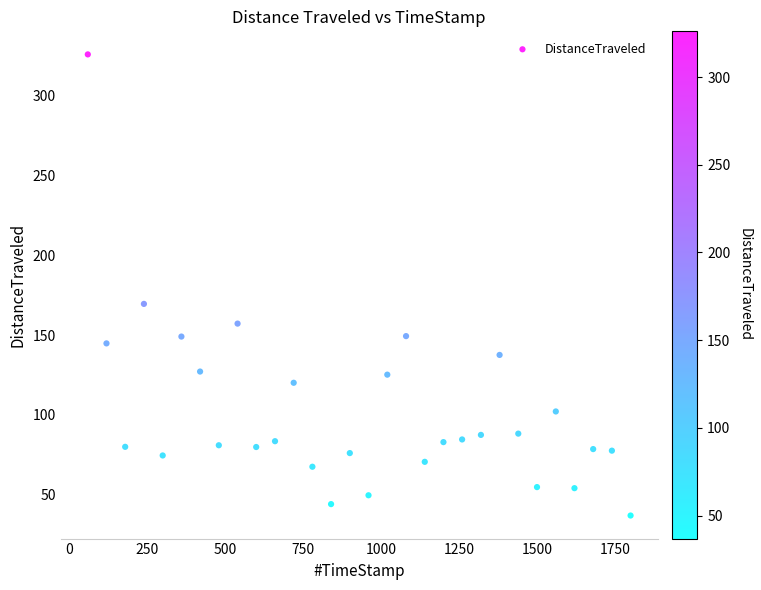

What Y value in the scatter plot is closest to 181?

169.6